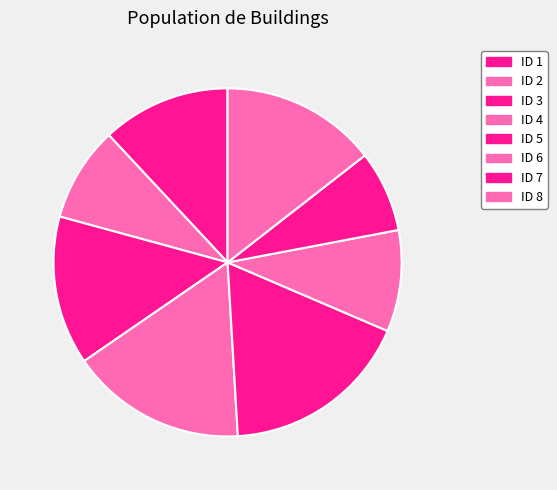

Is there any slice that represents more than half of the pie?

No